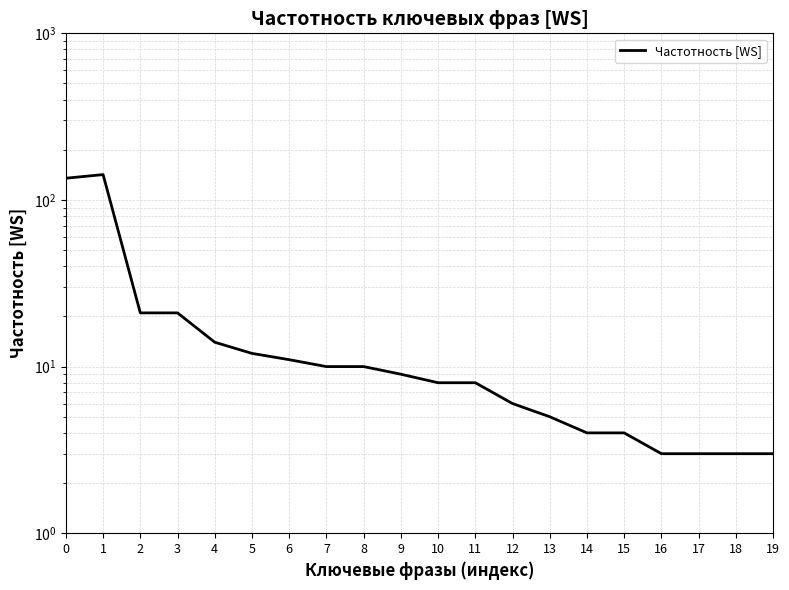

Reading right to left, extract all data points from this chart.

3	3	3	3	4	4	5	6	8	8	9	10	10	11	12	14	21	21	142	135